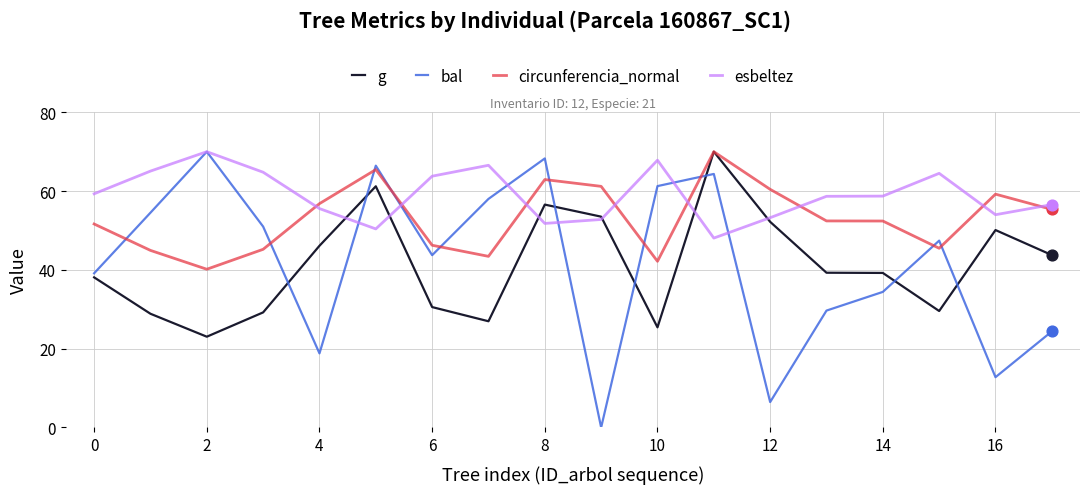

What are all the series names shown in the legend?

g, bal, circunferencia_normal, esbeltez